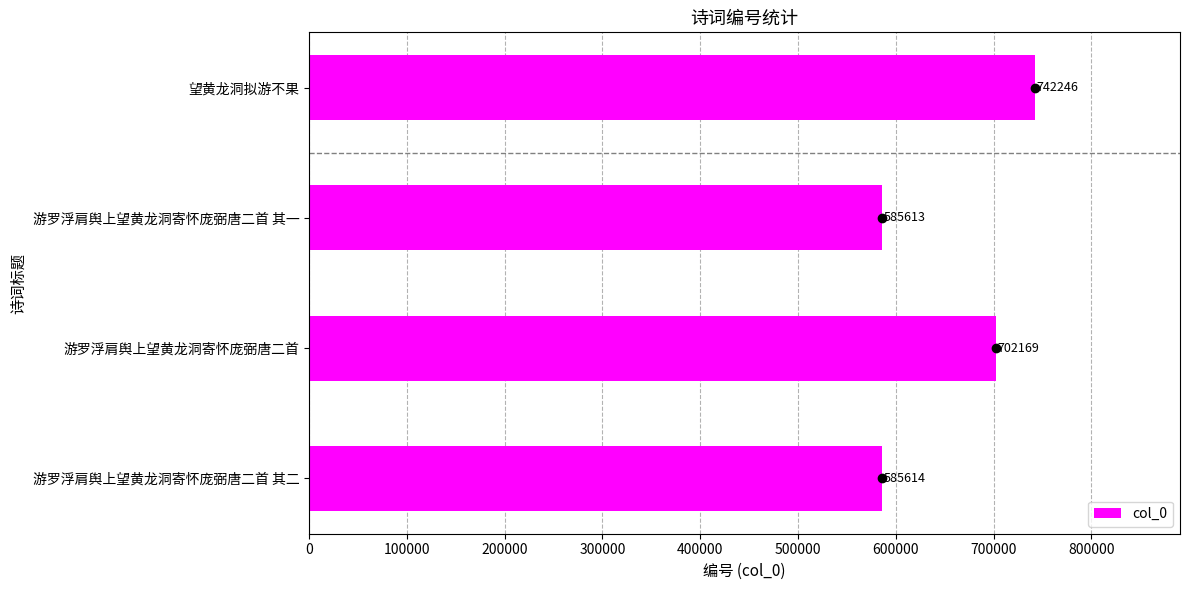

List the labels in order of value, largest first.

望黄龙洞拟游不果, 游罗浮肩舆上望黄龙洞寄怀庞弼唐二首, 游罗浮肩舆上望黄龙洞寄怀庞弼唐二首 其二, 游罗浮肩舆上望黄龙洞寄怀庞弼唐二首 其一